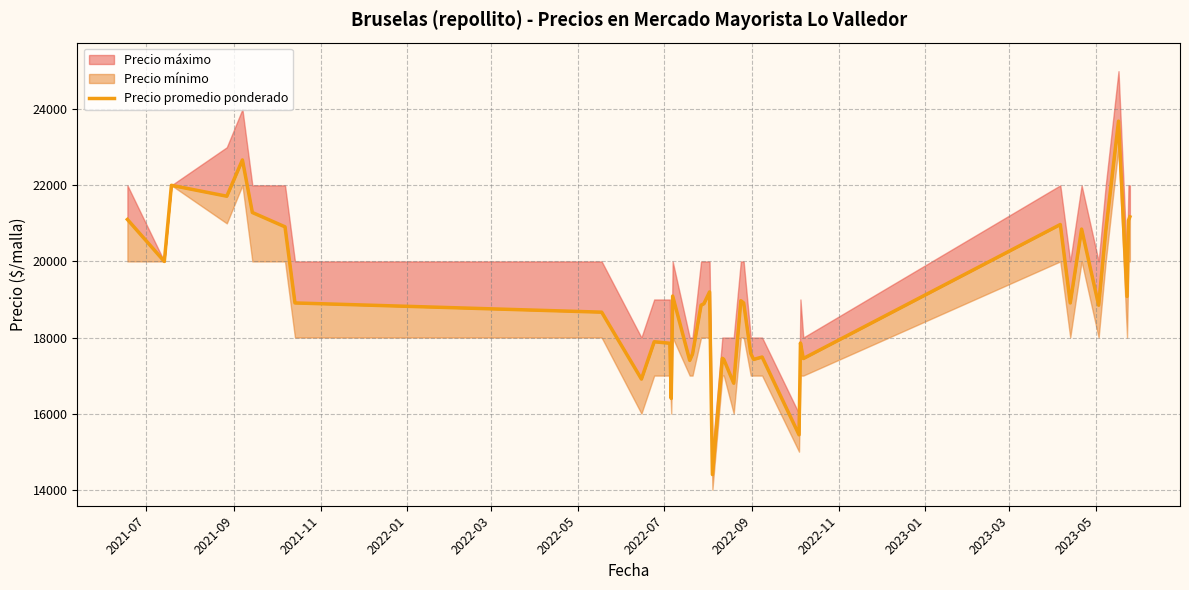

The chart shows a value of 32509 at 2022-07. True or false?

False